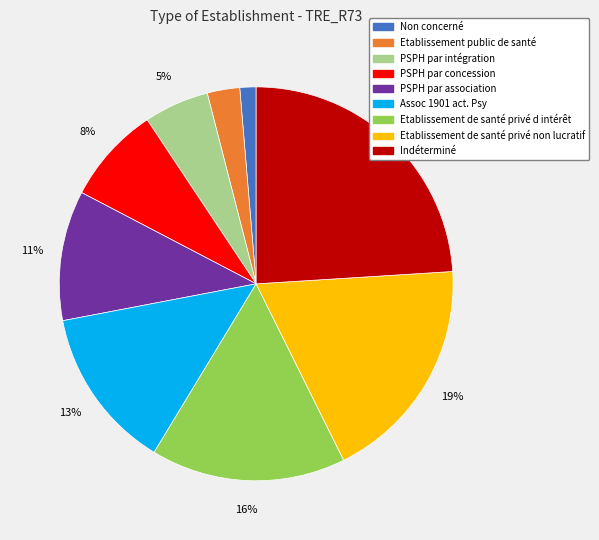

Count the number of slices in the pie.

9